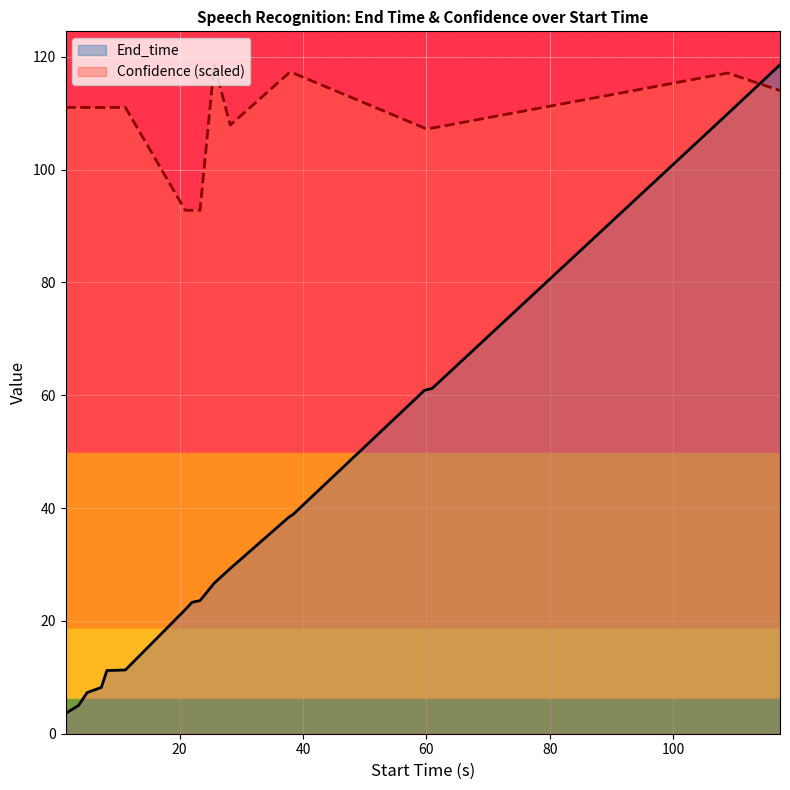

Which series has the widest spread of values?

End_time